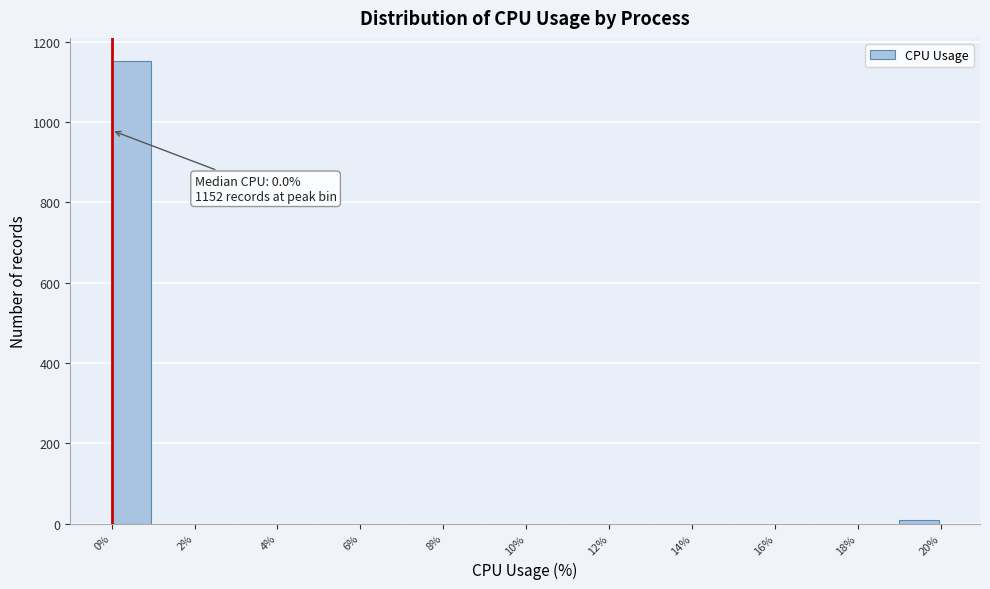

Over which range of the x-axis is the bar tallest?

0 to 1